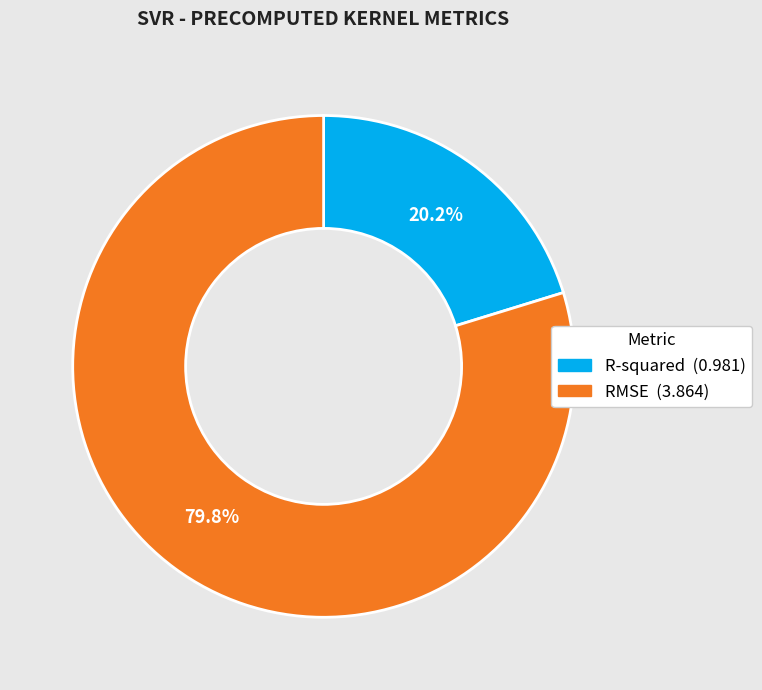

True or false: RMSE accounts for 72% of the total.

False